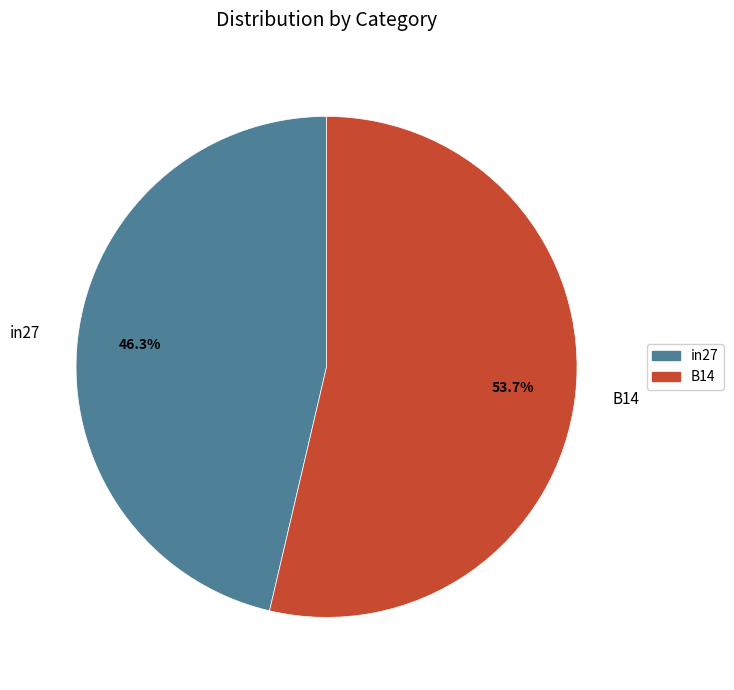

Is B14 the majority of the pie?

Yes